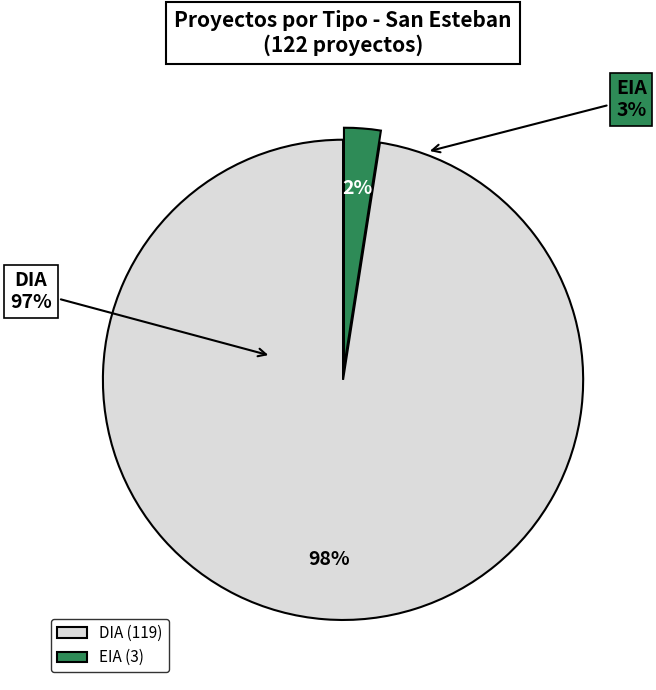

What is the largest slice in the pie chart?

DIA